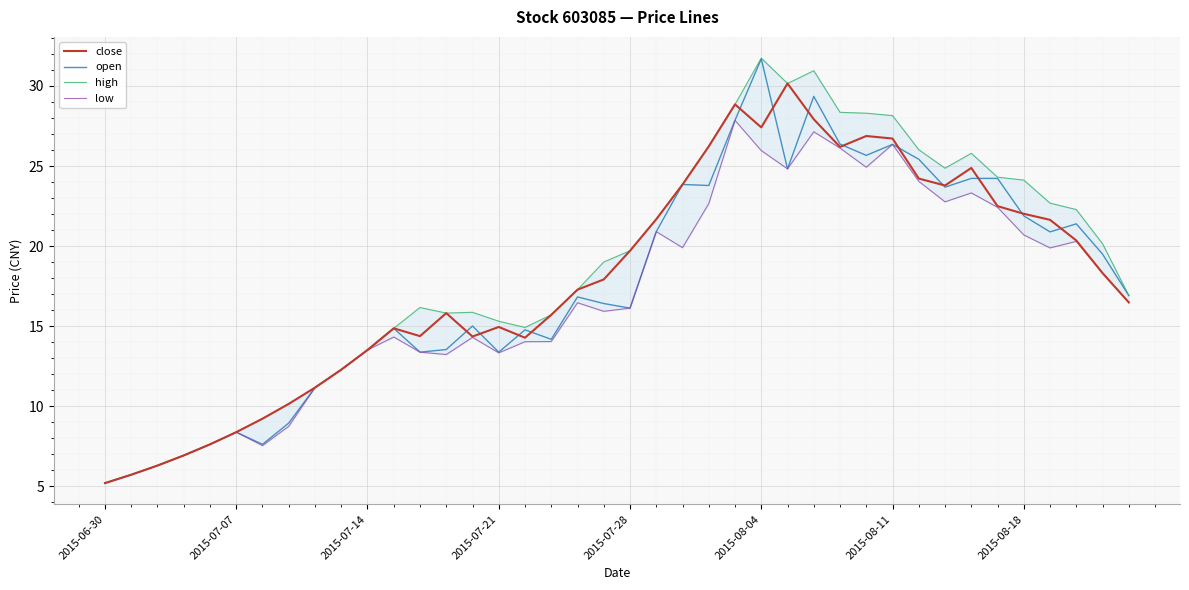

True or false: close has a value of 17.9 at 19.

True